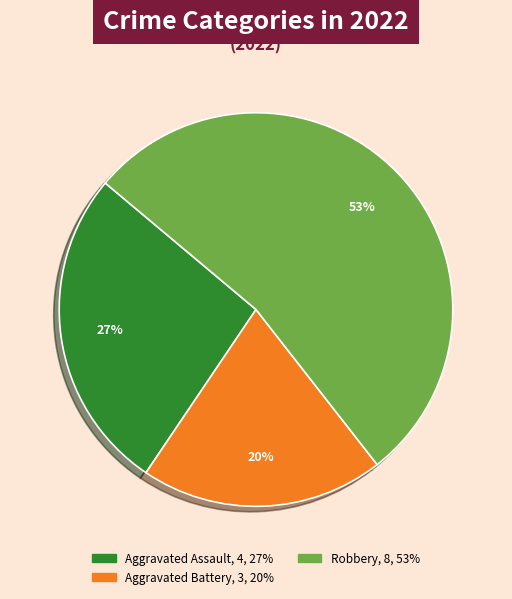

To the nearest percent, what is the average slice percentage?

33%